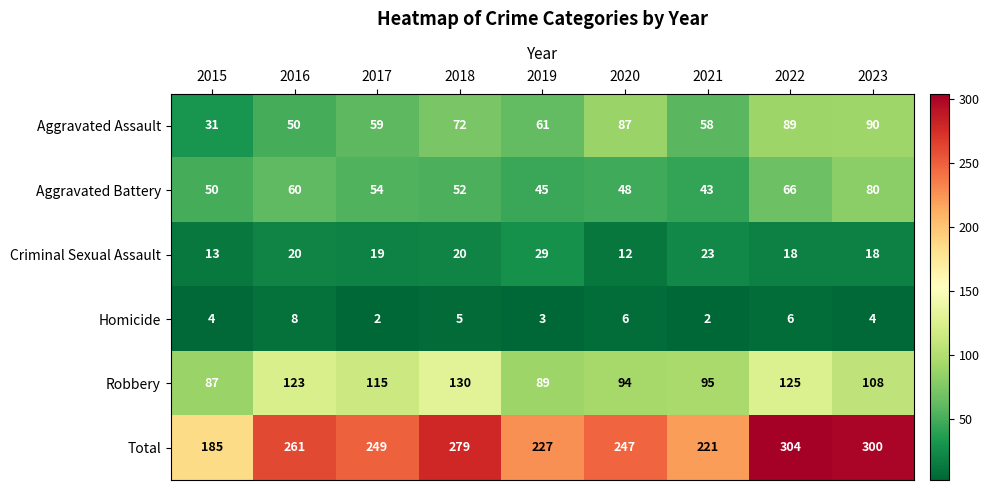

At which category is the sum across all series the highest?

2022